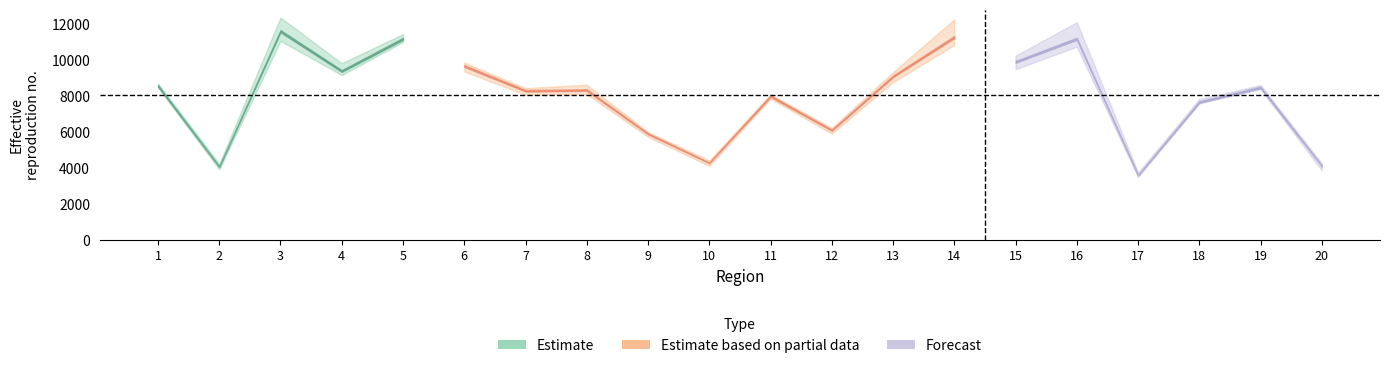

What is the difference between the col_10 values at 20 and 9?

1856.1